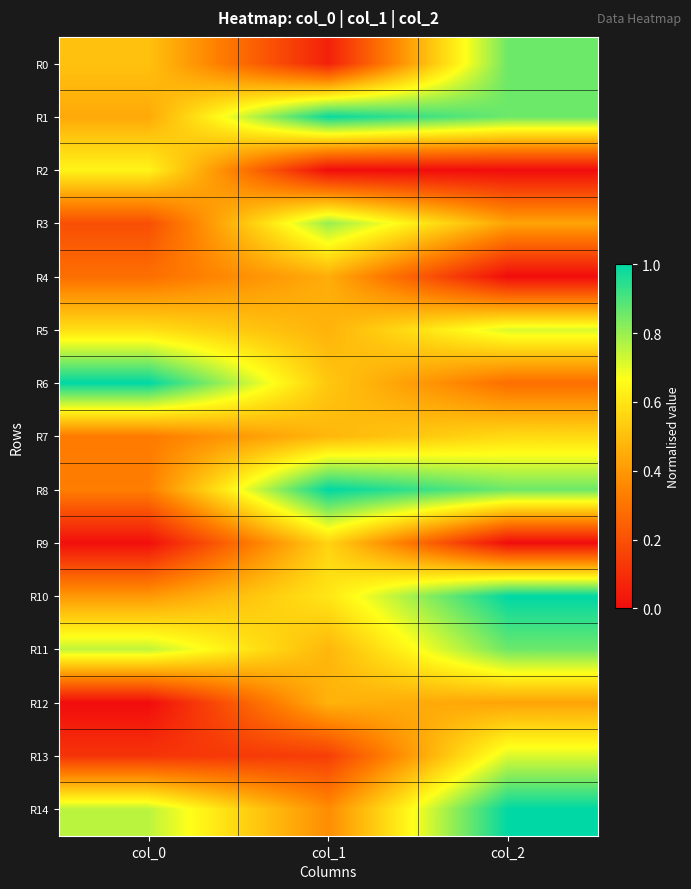

Which series has the largest range (max minus min)?

R0